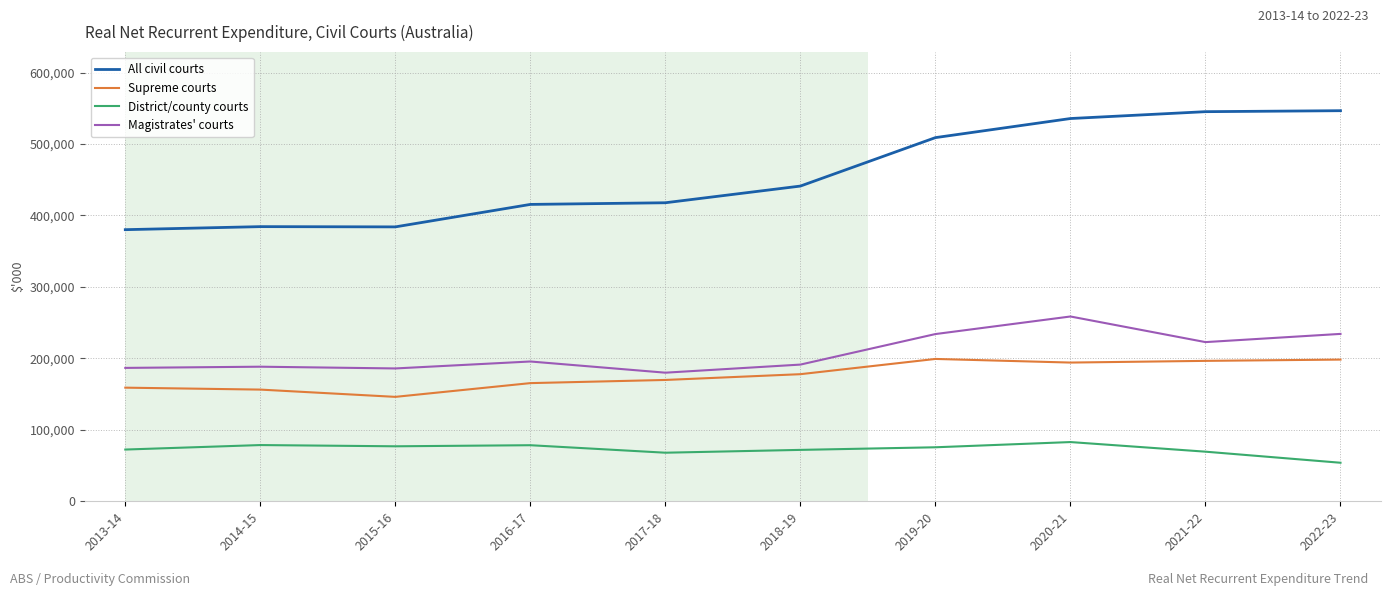

Rank the series by their maximum value, from highest to lowest.

All civil courts, Magistrates' courts, Supreme courts, District/county courts